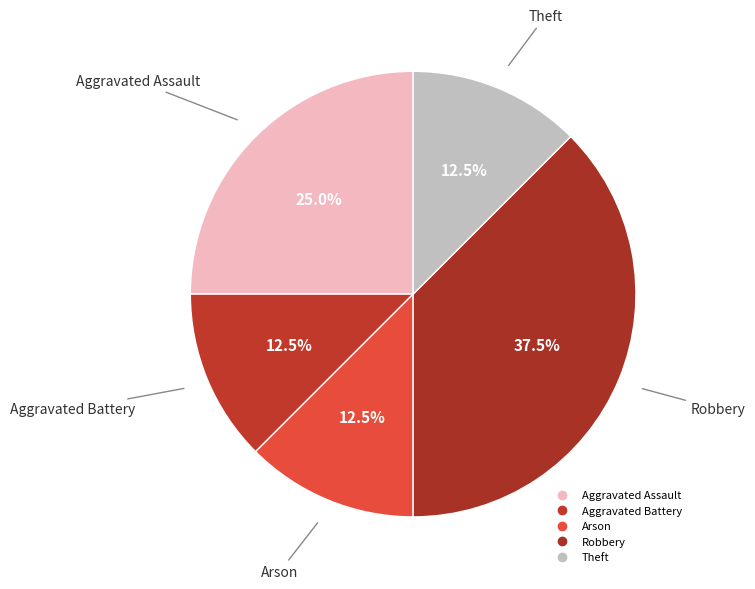

To the nearest percent, what is the difference between the largest and smallest slice percentages?

25%